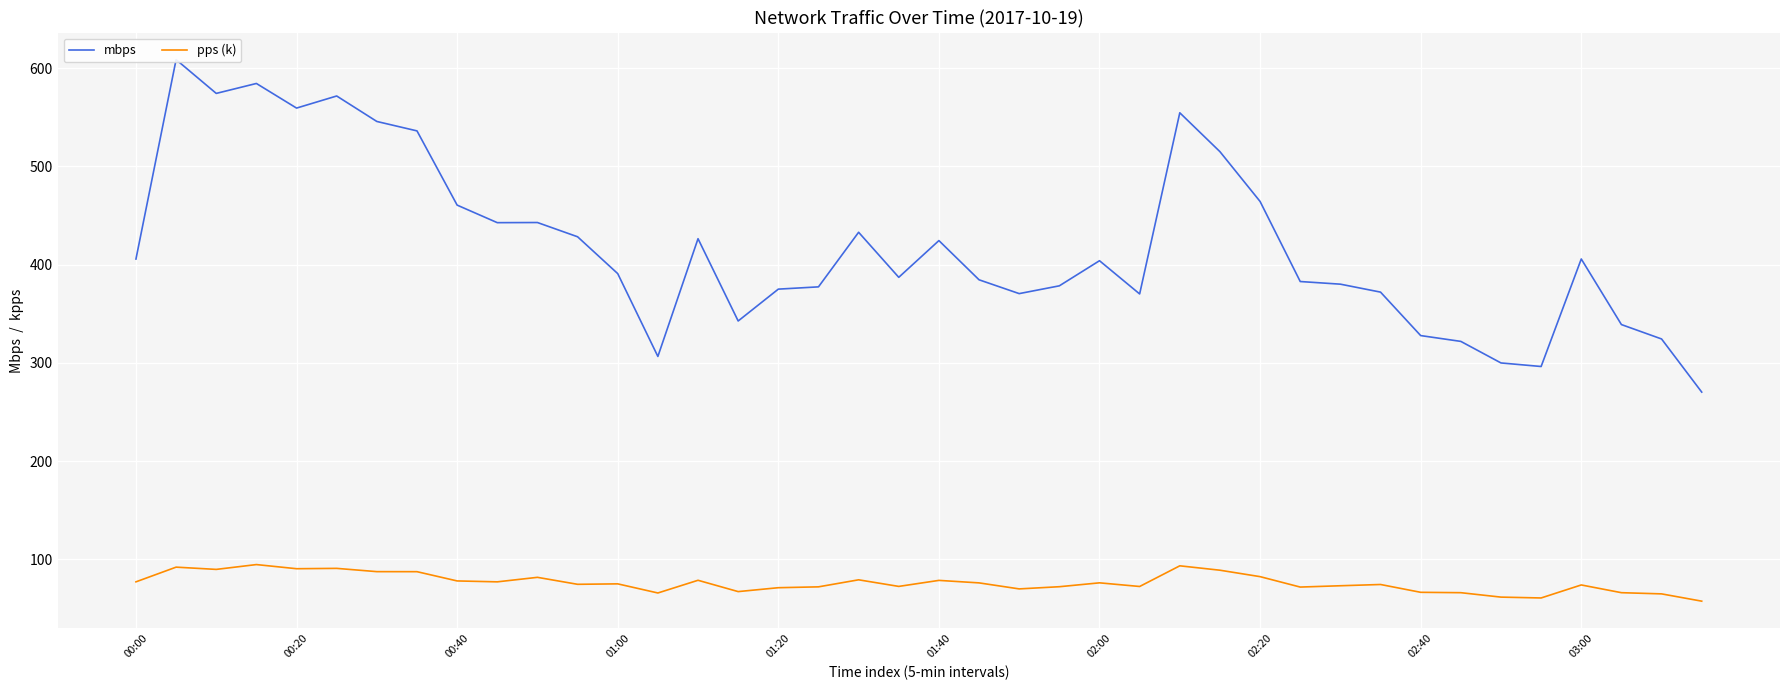

What is the maximum value for pps (k)?

94.6